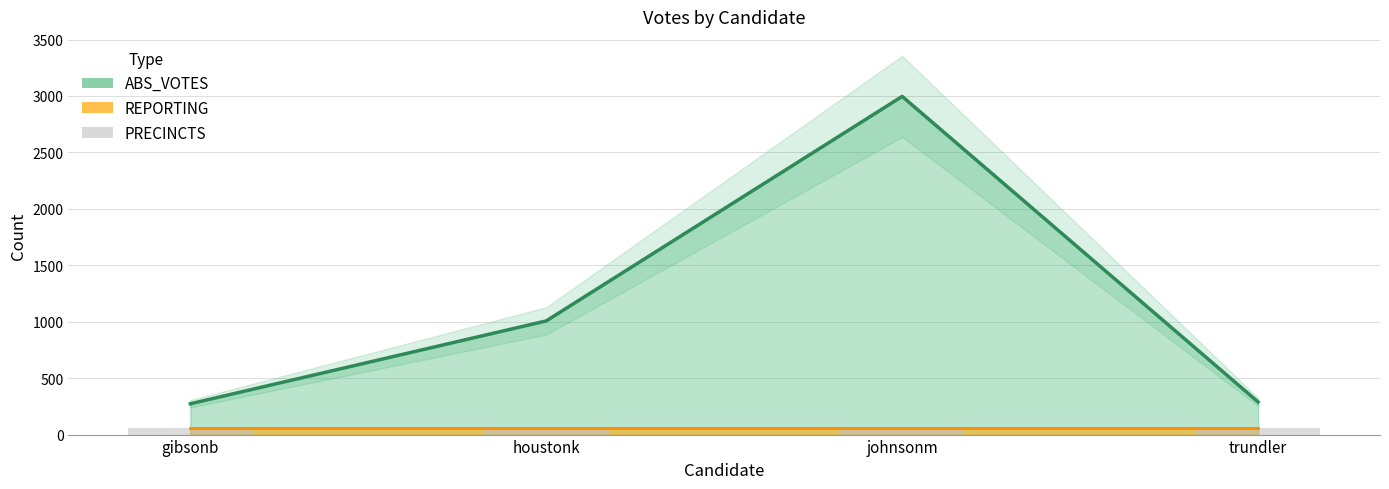

Which series changed the most between houstonk and trundler?

ABS_VOTES